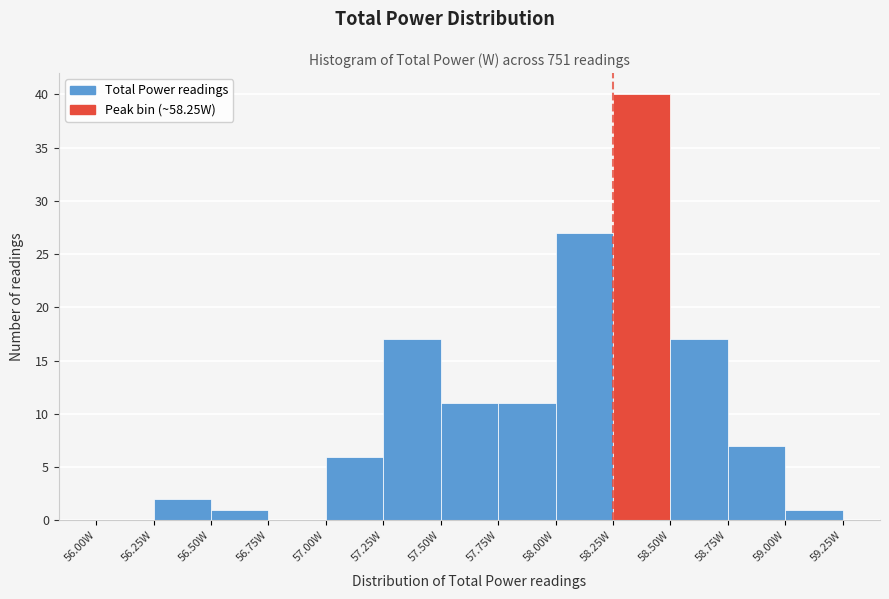

Over which range of the x-axis is the bar tallest?

58.25 to 58.50